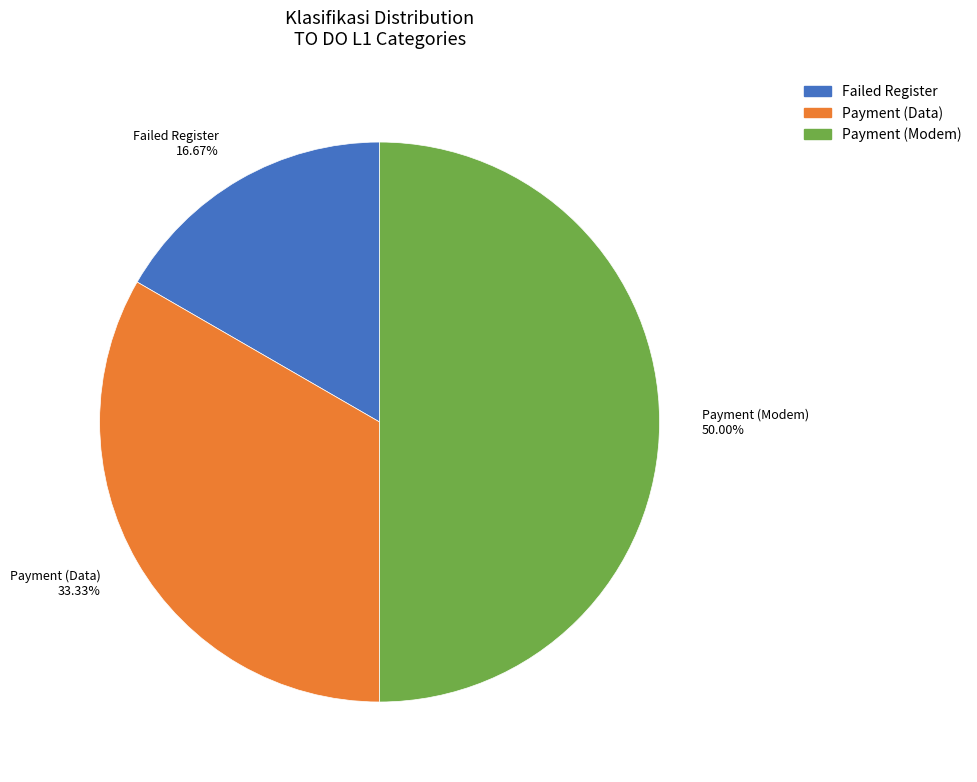

Is the sum of Payment (Data) and Payment (Modem) greater than half?

Yes